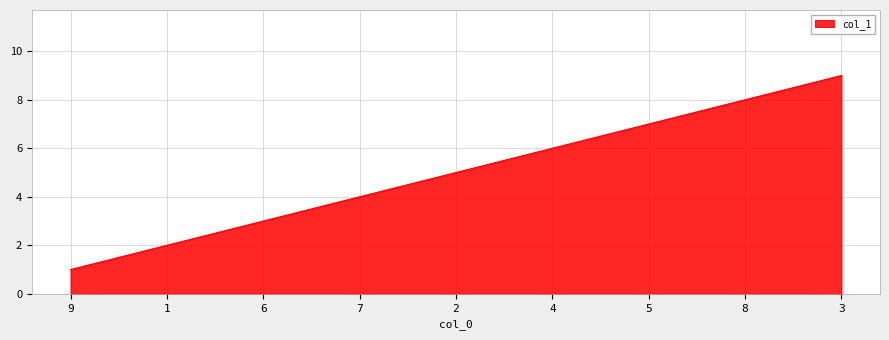

The value at 6 is 4. True or false?

False